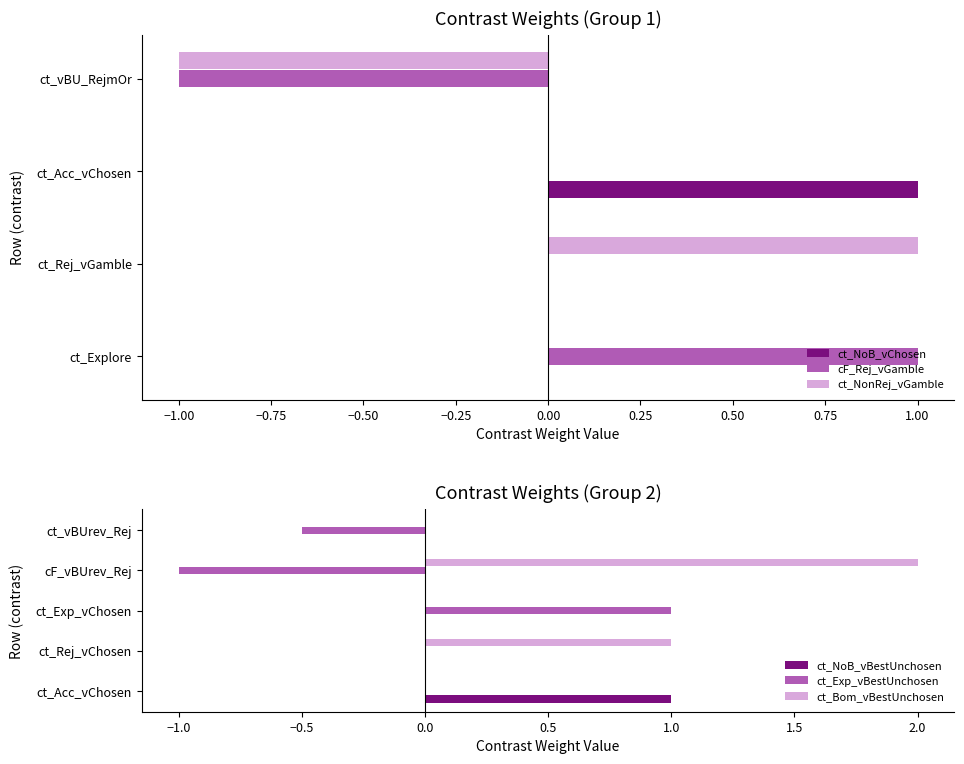

Is the value of ct_NonRej_vGamble at ConditionType greater than the value of ct_Bom_vBestUnchosen at cF_vBU_RejmOr?

No